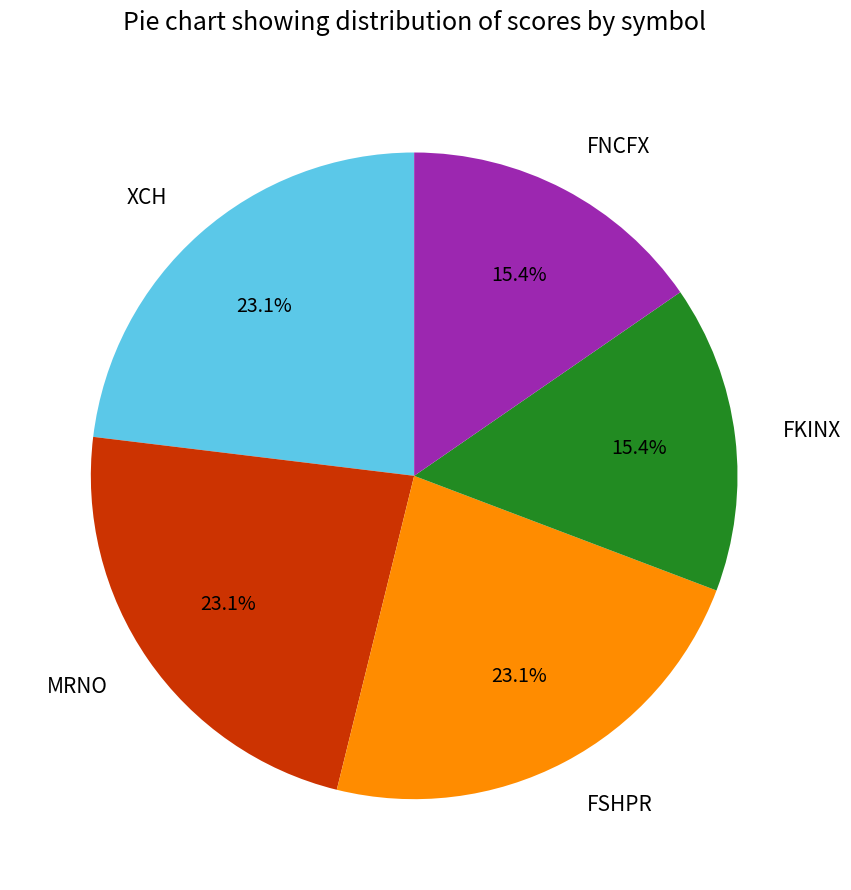

Which has a higher value, FSHPR or FKINX?

FSHPR